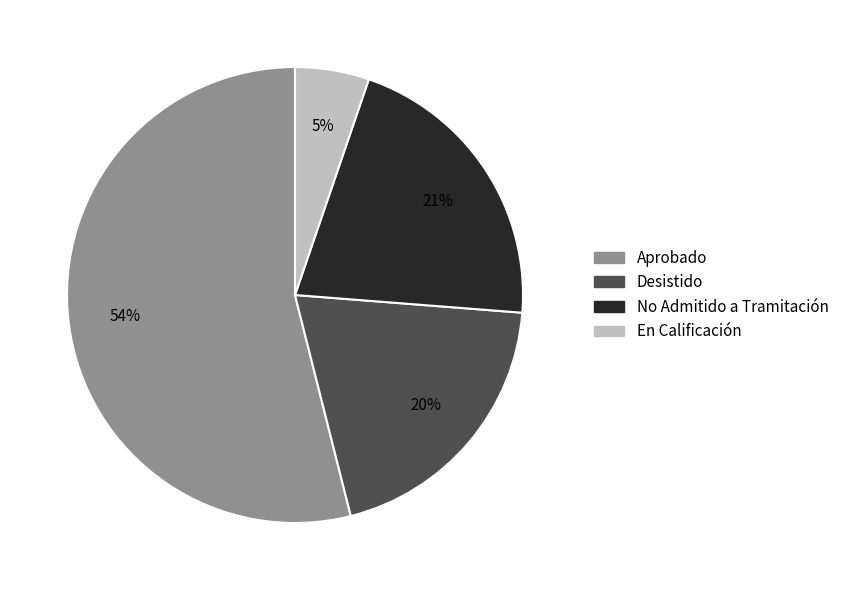

How many slices are in this pie chart?

4